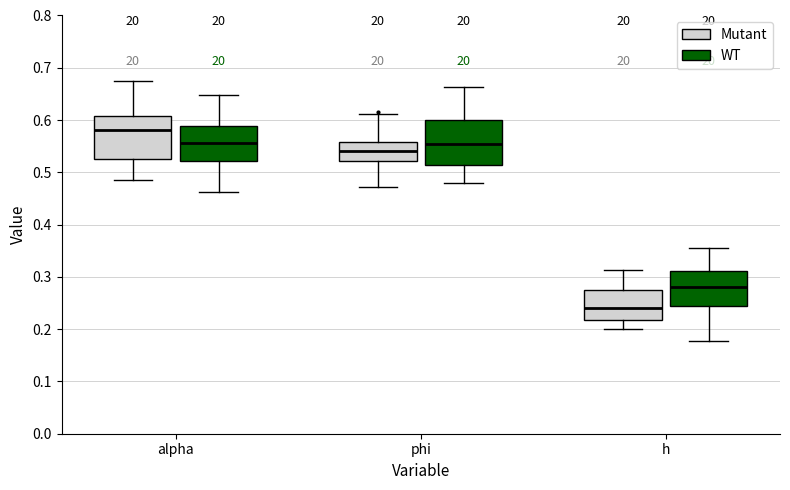

Reading left to right, transcribe this box plot: for each box, give where its median line is, the range the box spans, and where its two whiskers end, as read against the y-axis. The values are not printed on the chart, so give them approximately, as read against the axis.

alpha (Mutant): median 0.58, box 0.52 to 0.61, whiskers 0.49 to 0.67
alpha (WT): median 0.56, box 0.52 to 0.59, whiskers 0.46 to 0.65
phi (Mutant): median 0.54, box 0.52 to 0.56, whiskers 0.47 to 0.61
phi (WT): median 0.55, box 0.51 to 0.60, whiskers 0.48 to 0.66
h (Mutant): median 0.24, box 0.22 to 0.27, whiskers 0.20 to 0.31
h (WT): median 0.28, box 0.24 to 0.31, whiskers 0.18 to 0.36